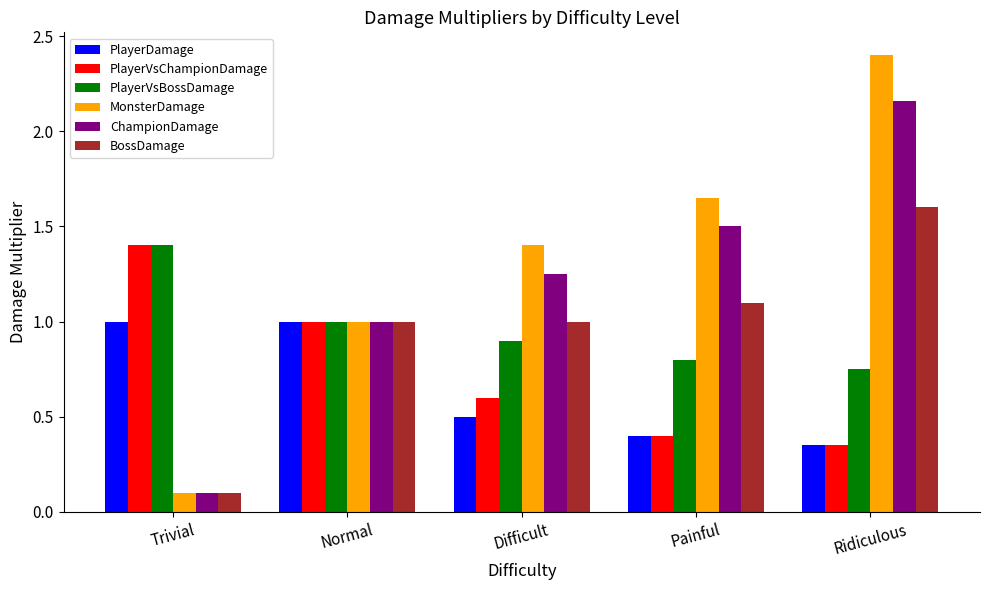

Rank the series at Difficult from lowest to highest value.

PlayerDamage, PlayerVsChampionDamage, PlayerVsBossDamage, BossDamage, ChampionDamage, MonsterDamage